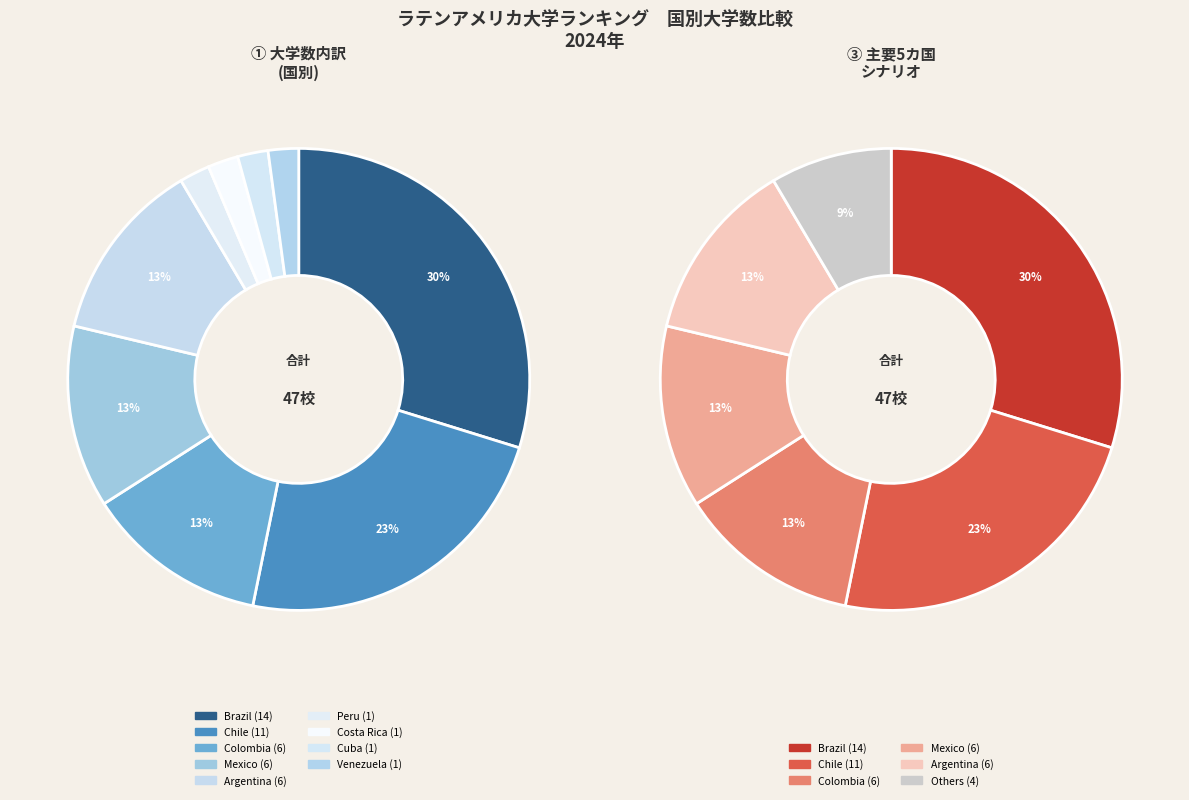

What percentage do Argentina and Cuba together represent?

14.9%